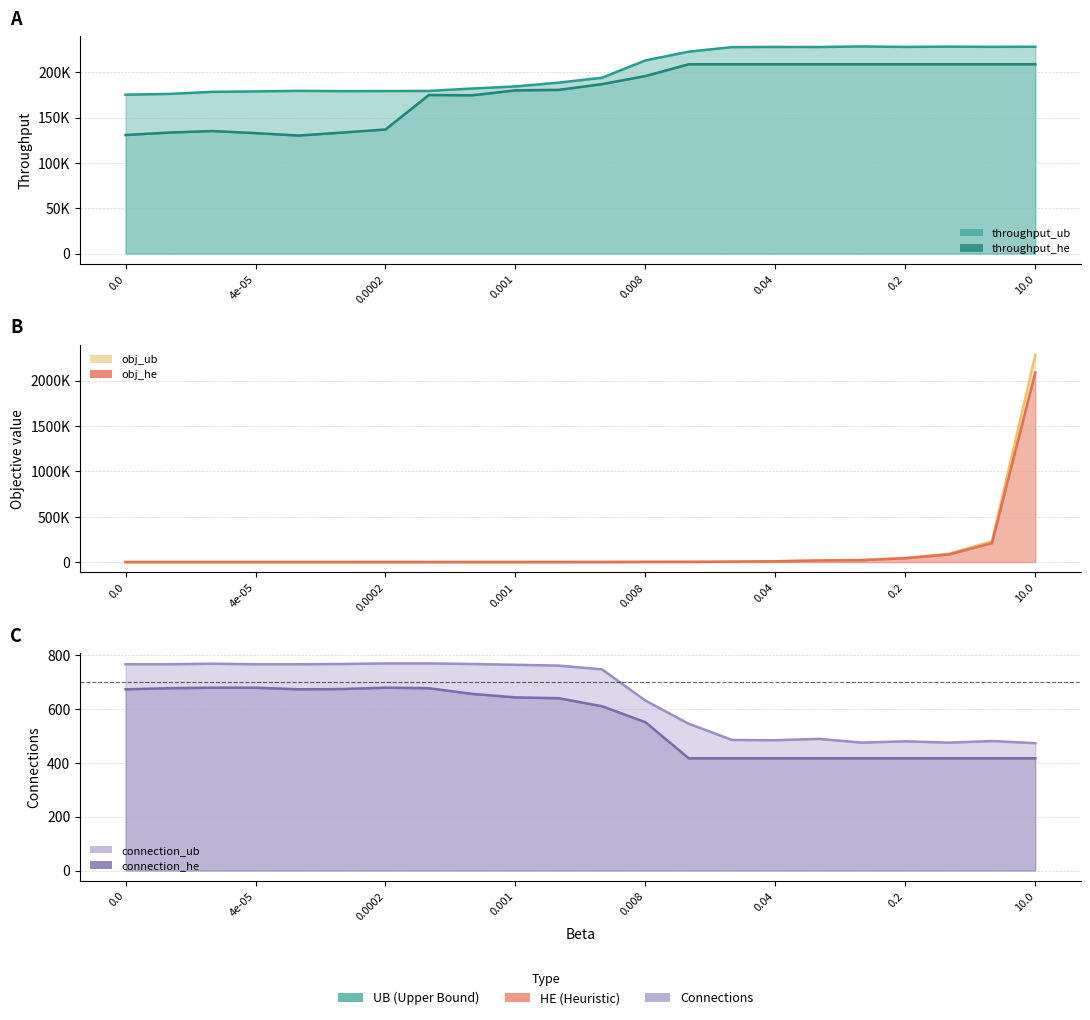

List the series in order of their peak value, highest first.

obj_ub line, obj_he line, throughput_ub line, throughput_he line, connection_ub line, connection_he line